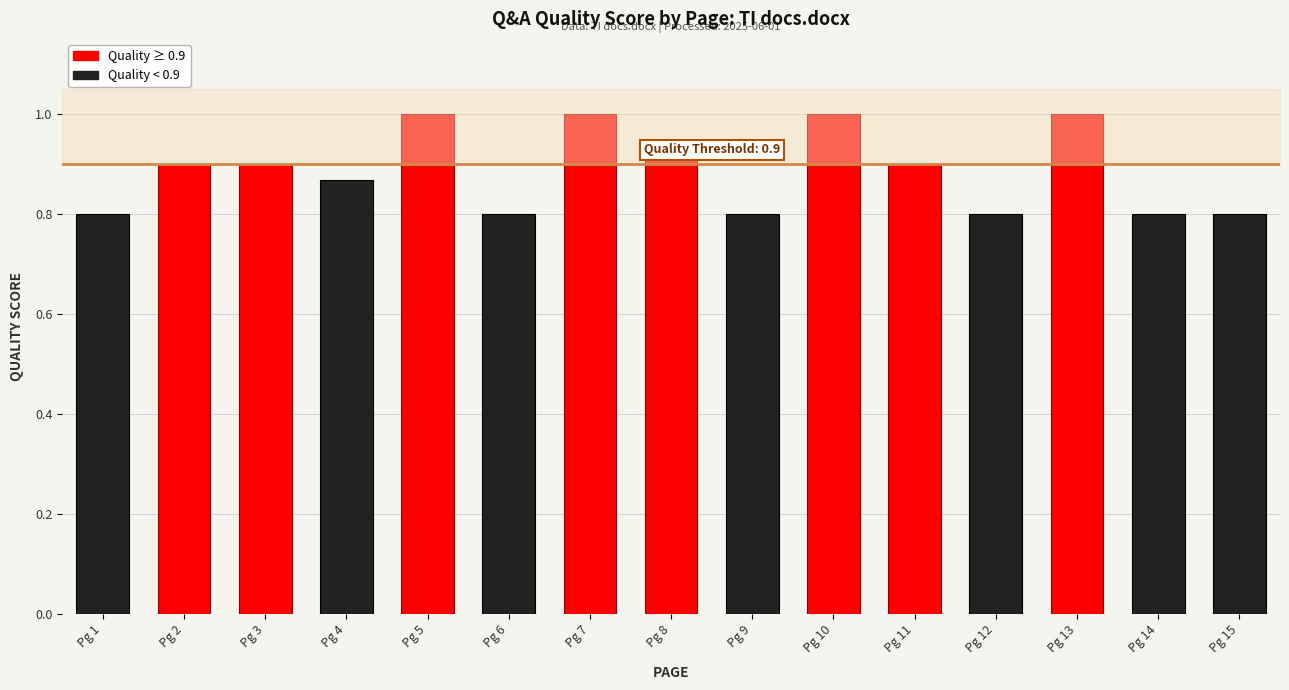

How many bars are there in total?

15